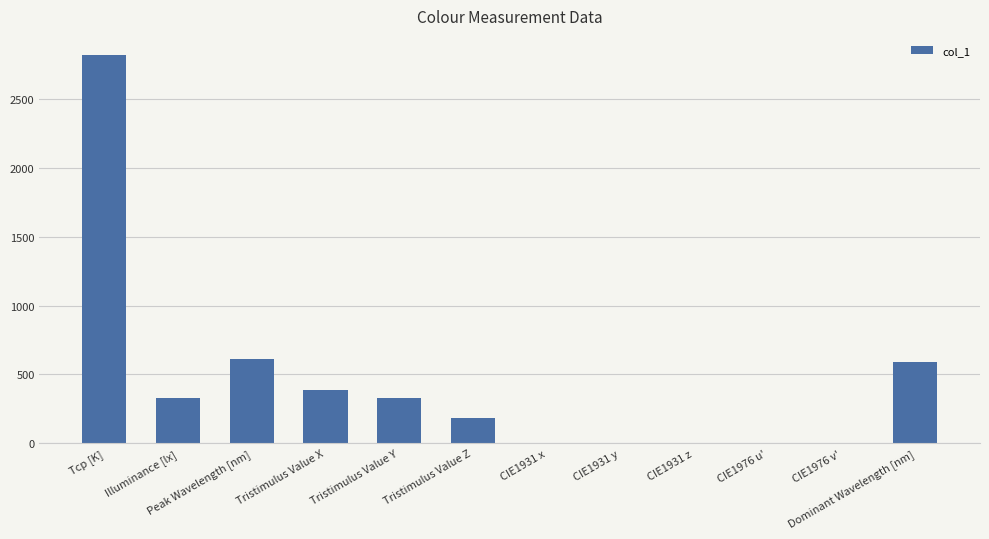

Where is the data nearest to the value 1408?

Peak Wavelength [nm]